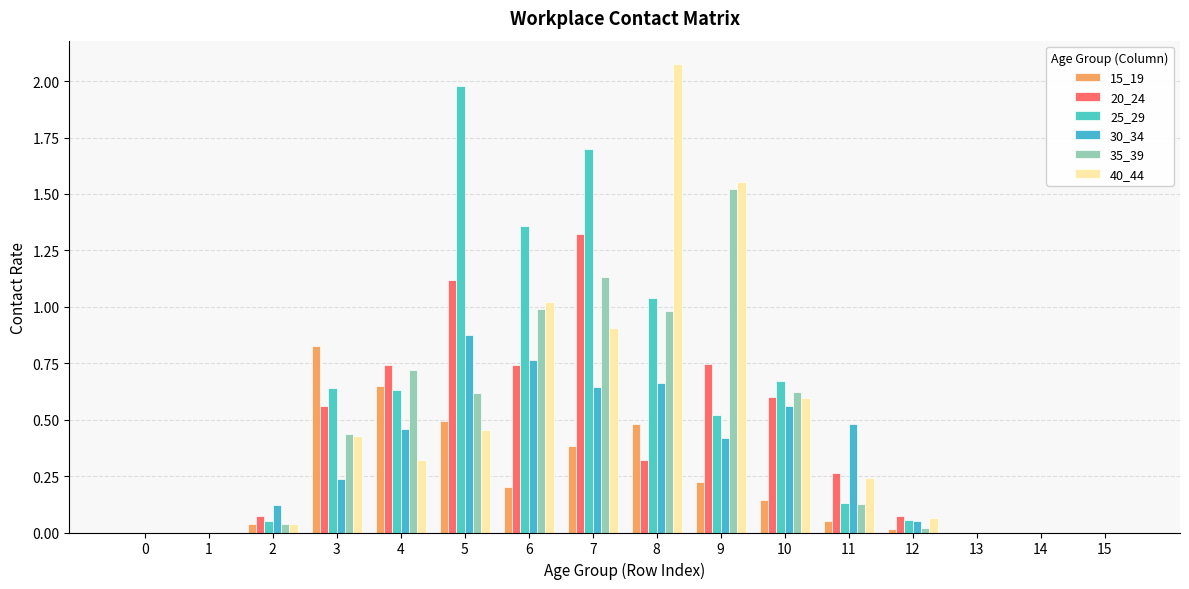

Is the value of 15_19 at 4 greater than the value of 20_24 at 9?

No